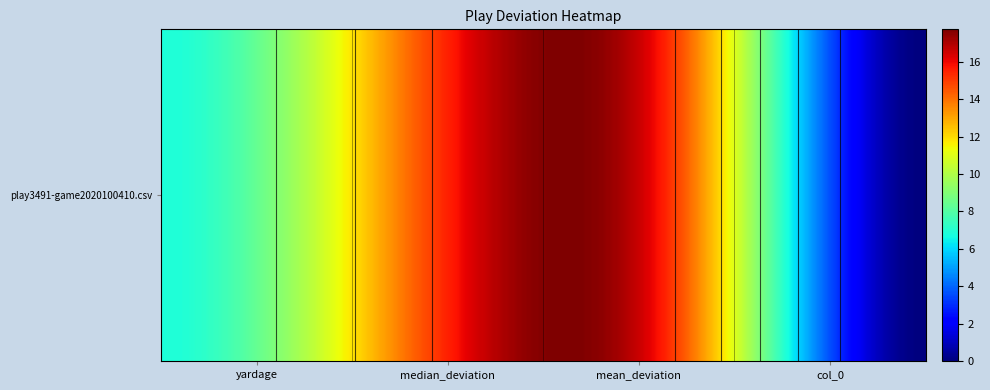

True or false: the data shows 0.0 at col_0.

True